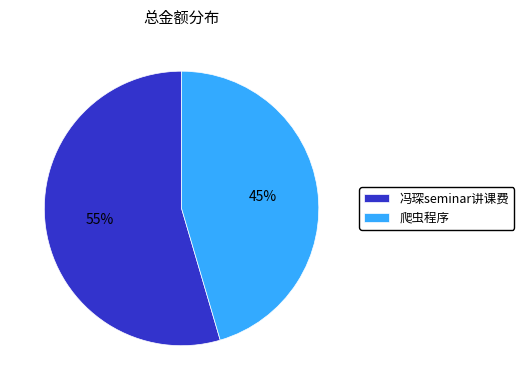

Rank the categories by value from lowest to highest.

爬虫程序, 冯琛seminar讲课费